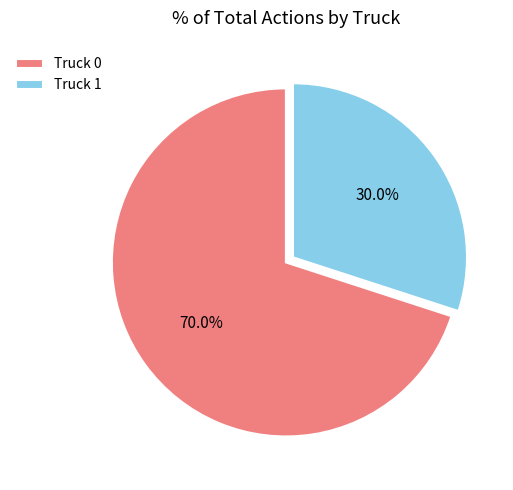

The Truck 1 slice represents 18% of the pie. True or false?

False